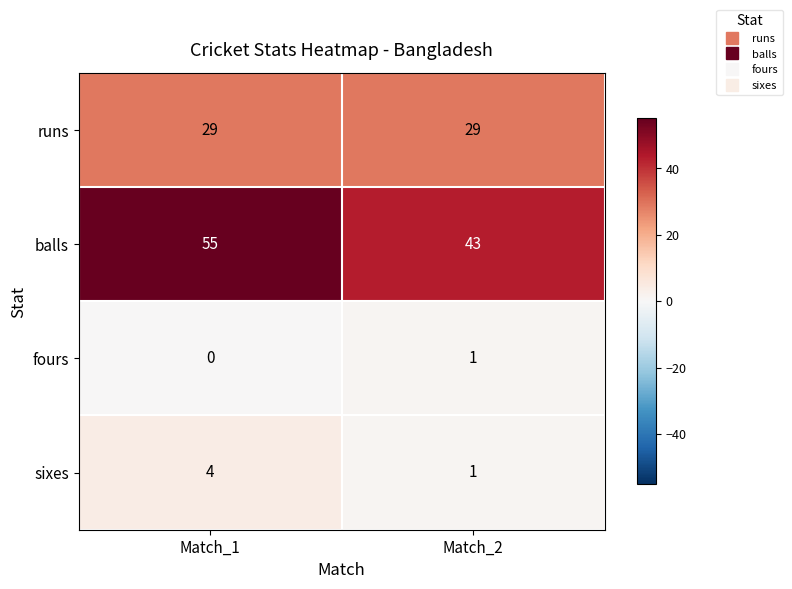

Reading left to right, list all the values displayed in this chart.

runs: 29	29
balls: 55	43
fours: 0	1
sixes: 4	1